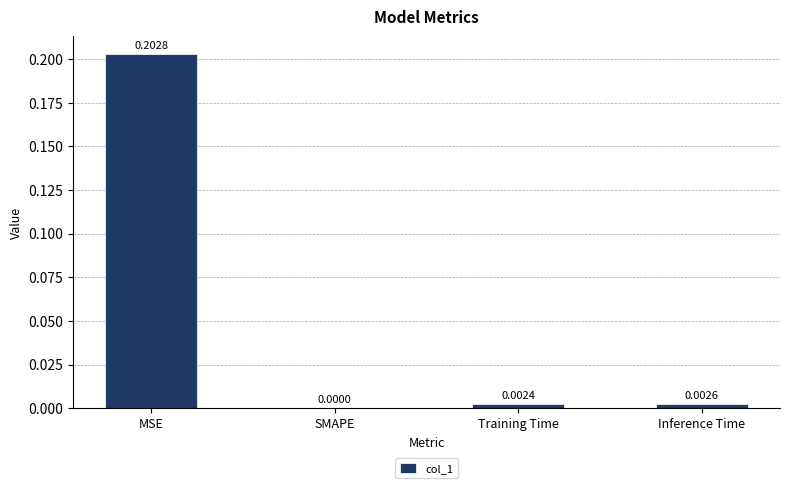

How many distinct data groups are displayed?

1